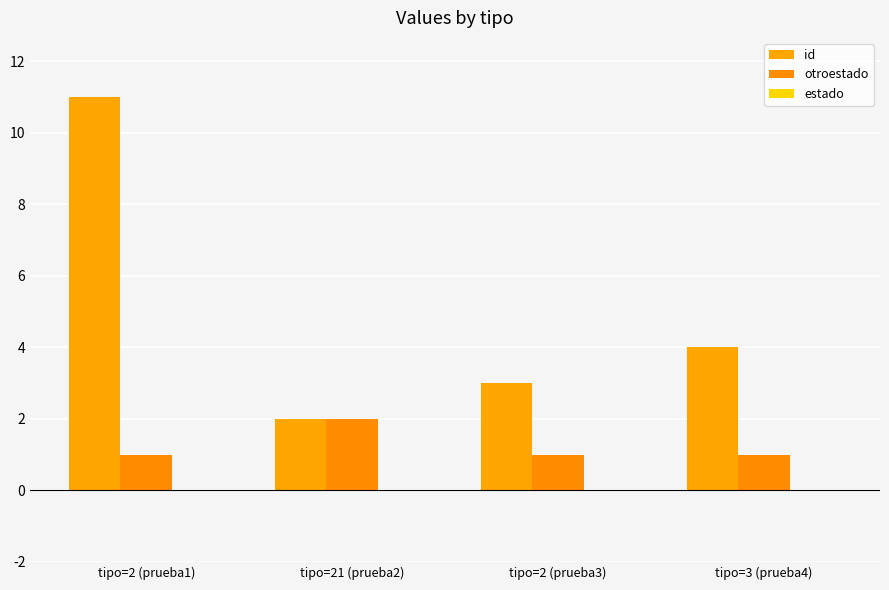

Reading right to left, extract all data points from this chart.

id: tipo=3 (prueba4)=4	tipo=2 (prueba3)=3	tipo=21 (prueba2)=2	tipo=2 (prueba1)=11
otroestado: tipo=3 (prueba4)=1	tipo=2 (prueba3)=1	tipo=21 (prueba2)=2	tipo=2 (prueba1)=1
estado: tipo=3 (prueba4)=0	tipo=2 (prueba3)=0	tipo=21 (prueba2)=0	tipo=2 (prueba1)=0